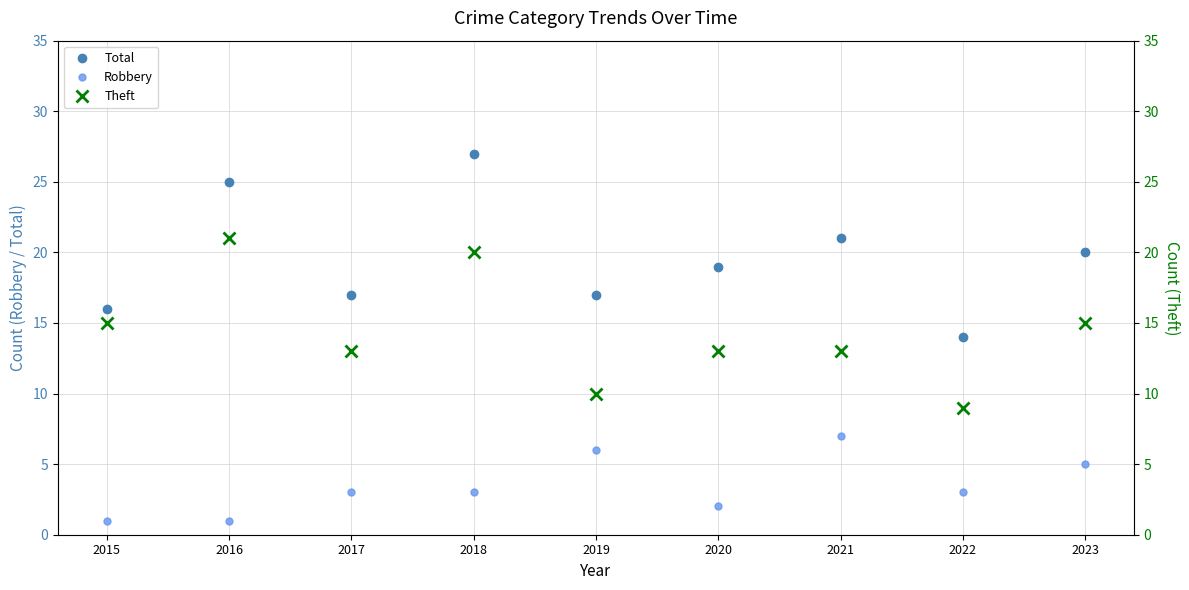

Reading left to right, list all the values displayed in this chart.

Total: 16	25	17	27	17	19	21	14	20
Robbery: 1	1	3	3	6	2	7	3	5
Theft: 15	21	13	20	10	13	13	9	15